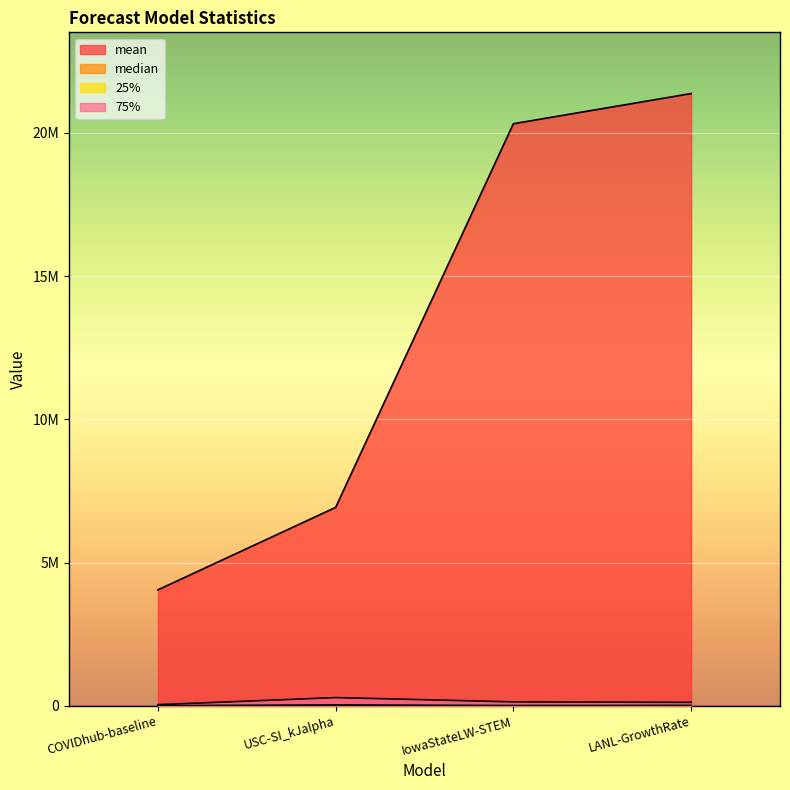

Is it true that mean equals 4048258.3 at COVIDhub-baseline?

True